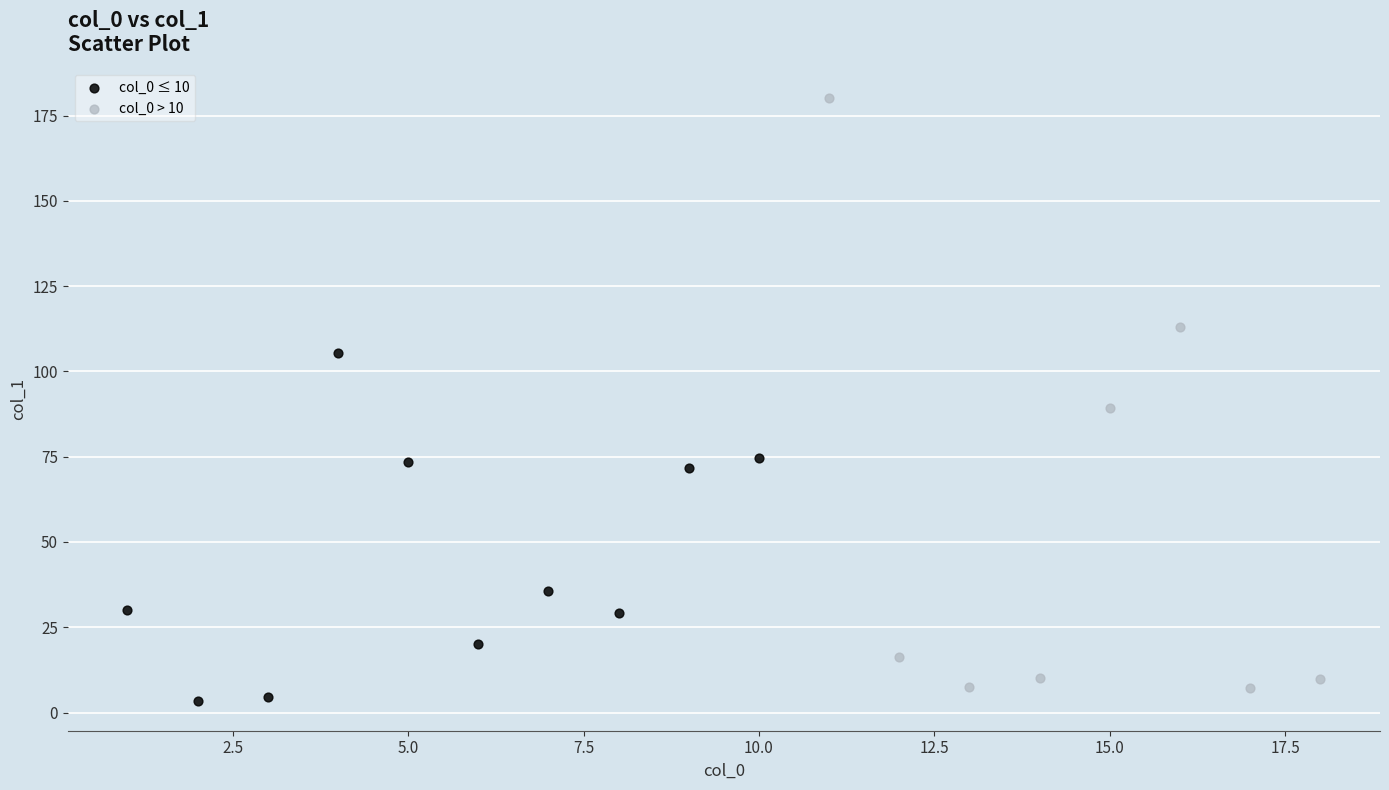

What are all the series names shown in the legend?

col_0 ≤ 10, col_0 > 10